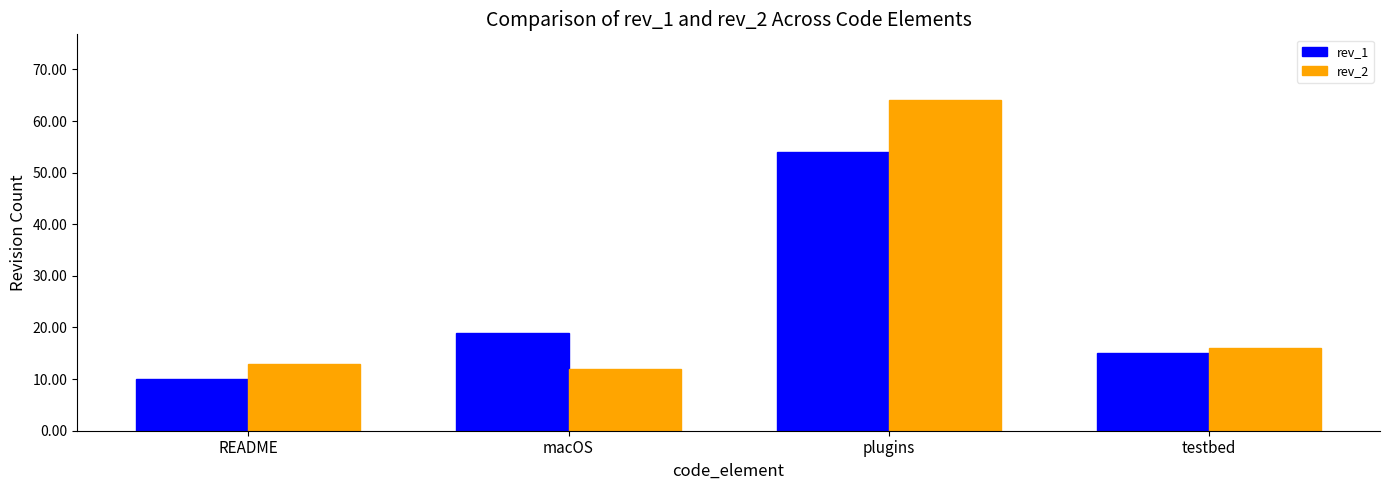

Which category has the highest value in the rev_1 series?

plugins